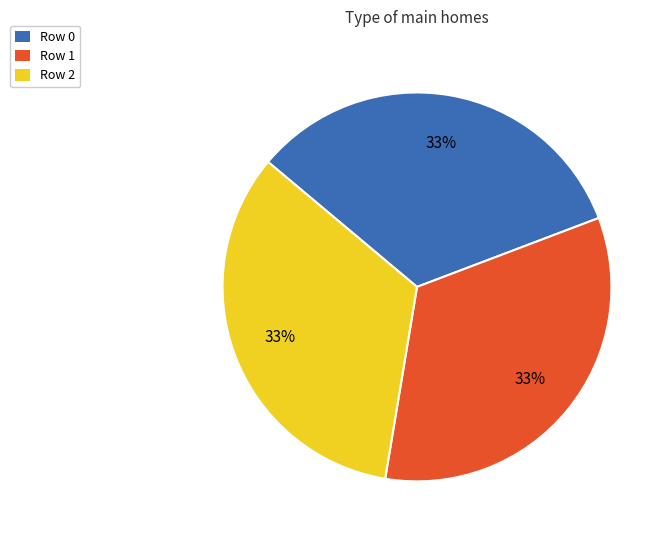

How many slices are in this pie chart?

3